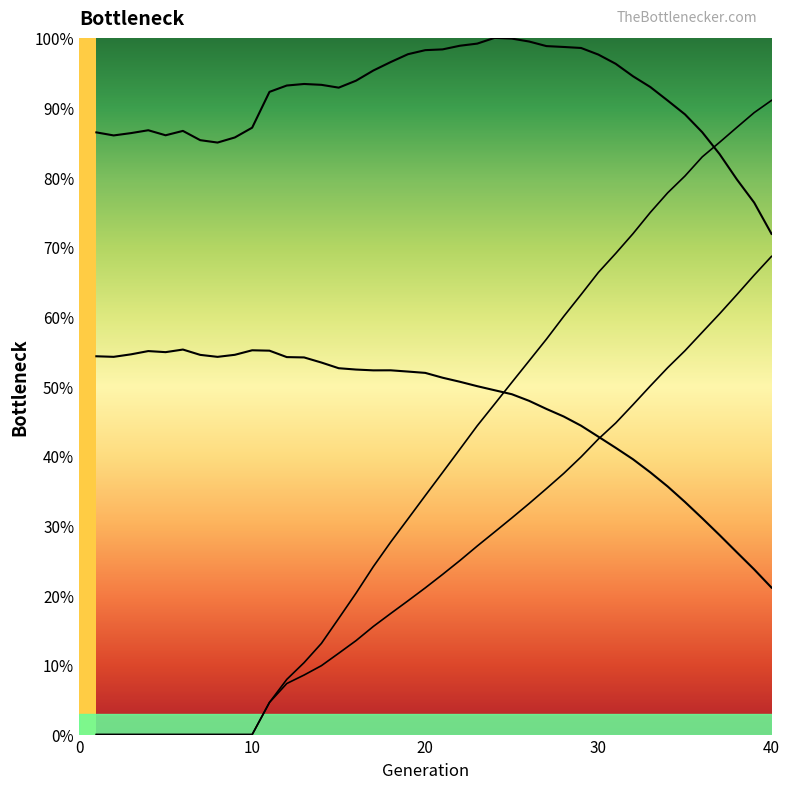

At which category does size reach its first local valley?

2